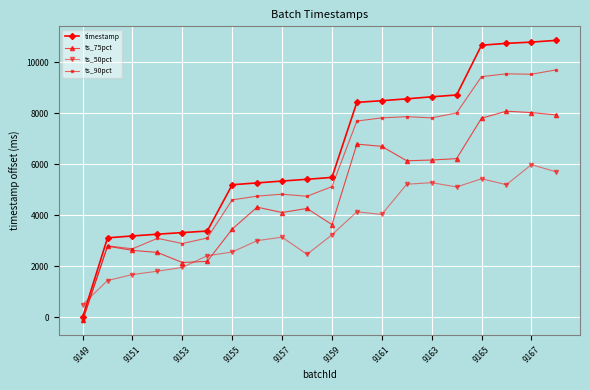

Which series has the largest total across all categories?

timestamp